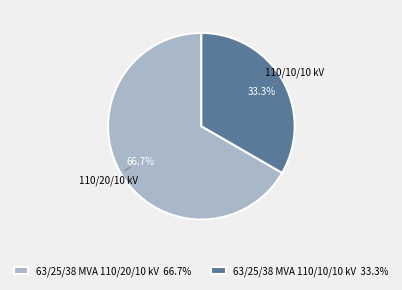

What is the largest slice in the pie chart?

63/25/38 MVA 110/20/10 kV